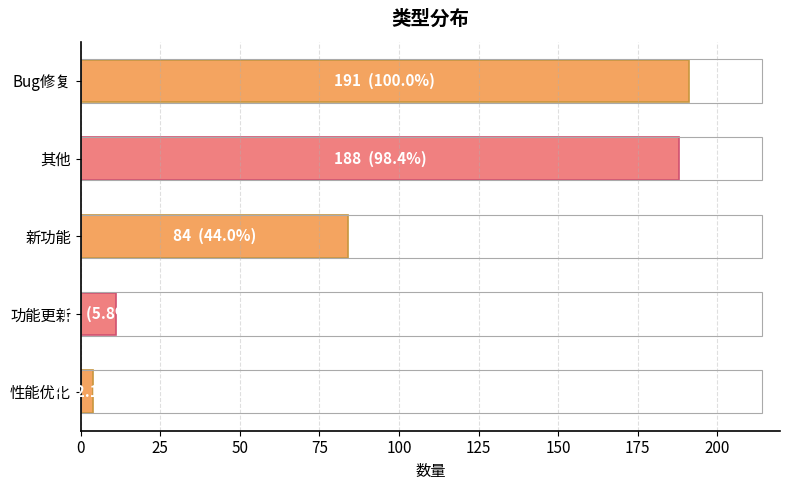

How many values are below 84?

2